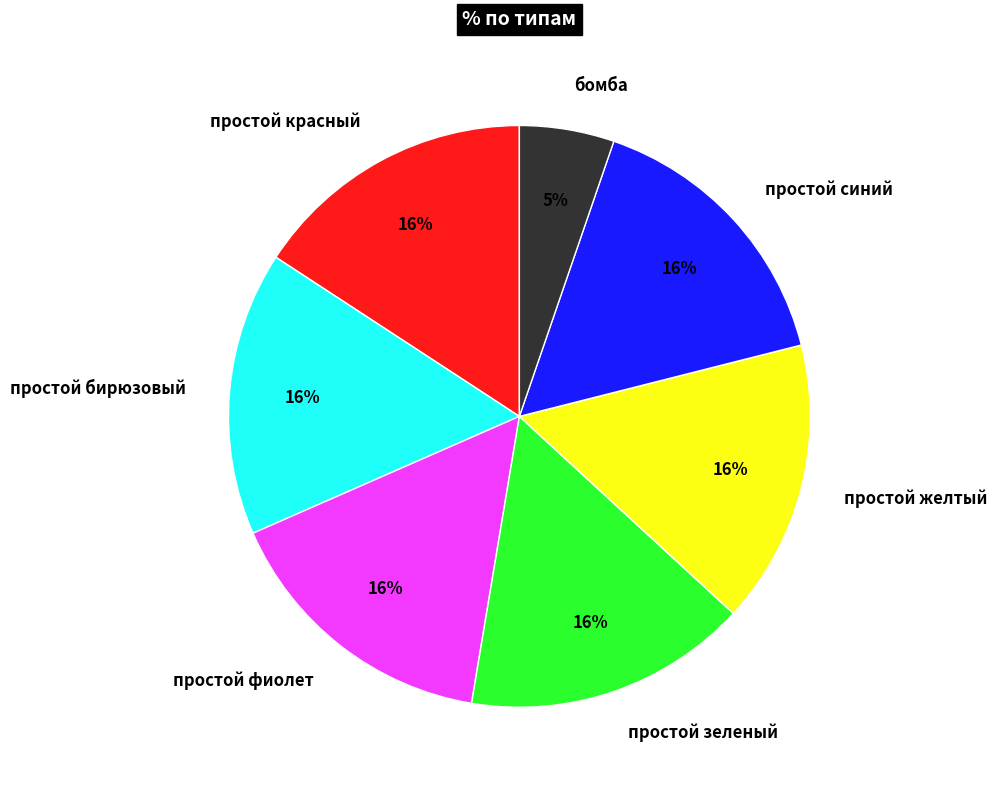

The простой фиолет slice represents 30% of the pie. True or false?

False